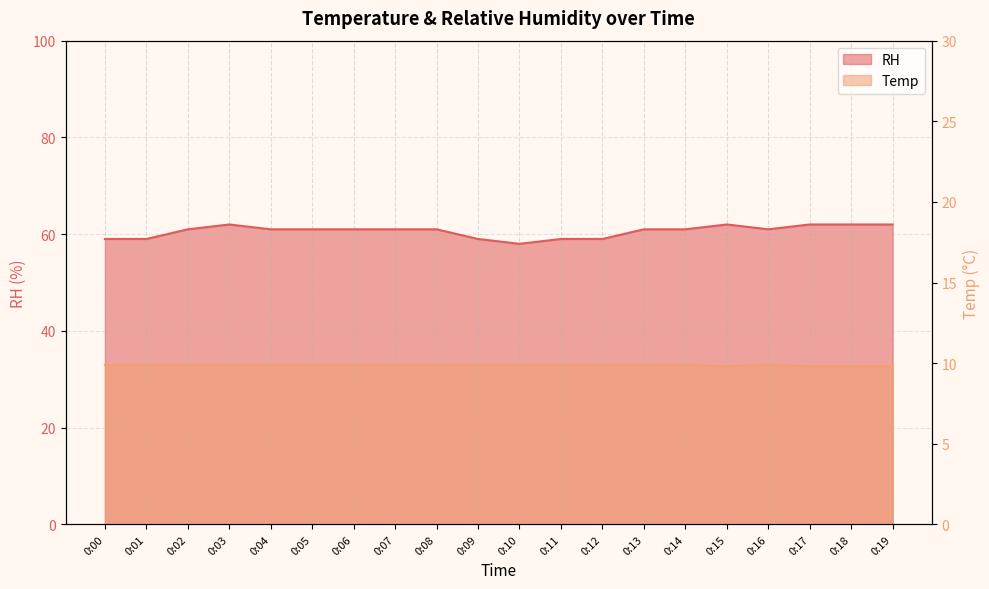

Which series has the widest spread of values?

RH